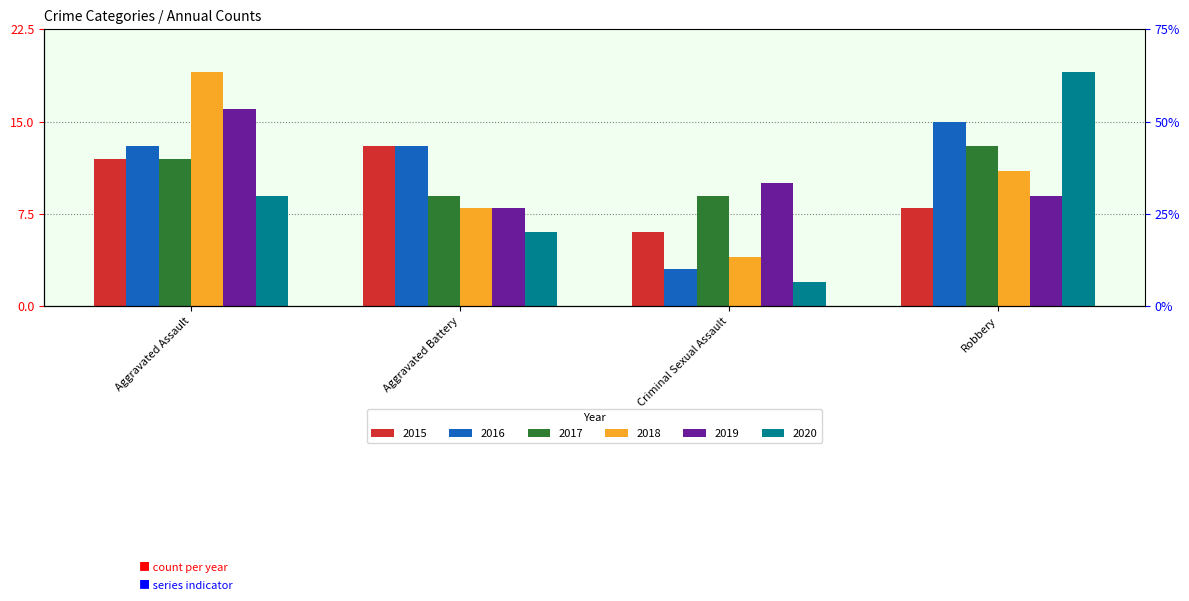

The 2019 series shows 10 at Criminal Sexual Assault. True or false?

True